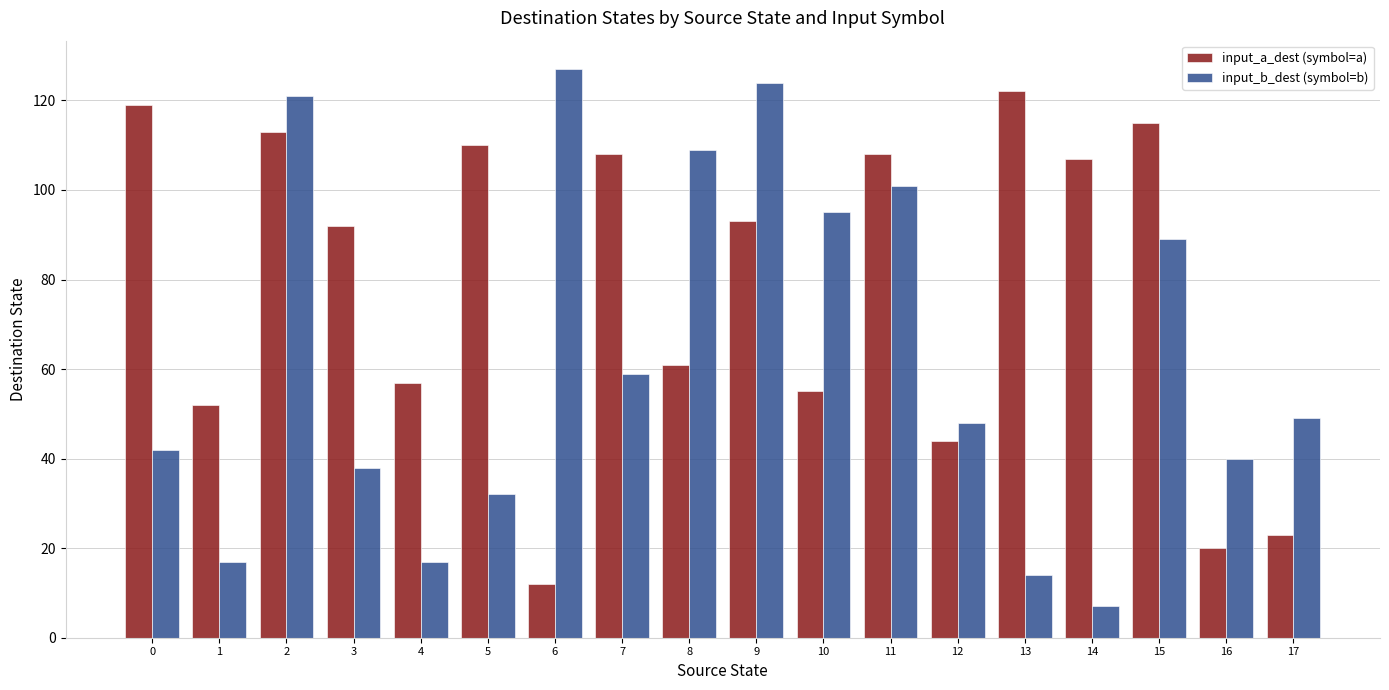

At 12, list the series in order from largest to smallest.

input_b_dest (symbol=b), input_a_dest (symbol=a)